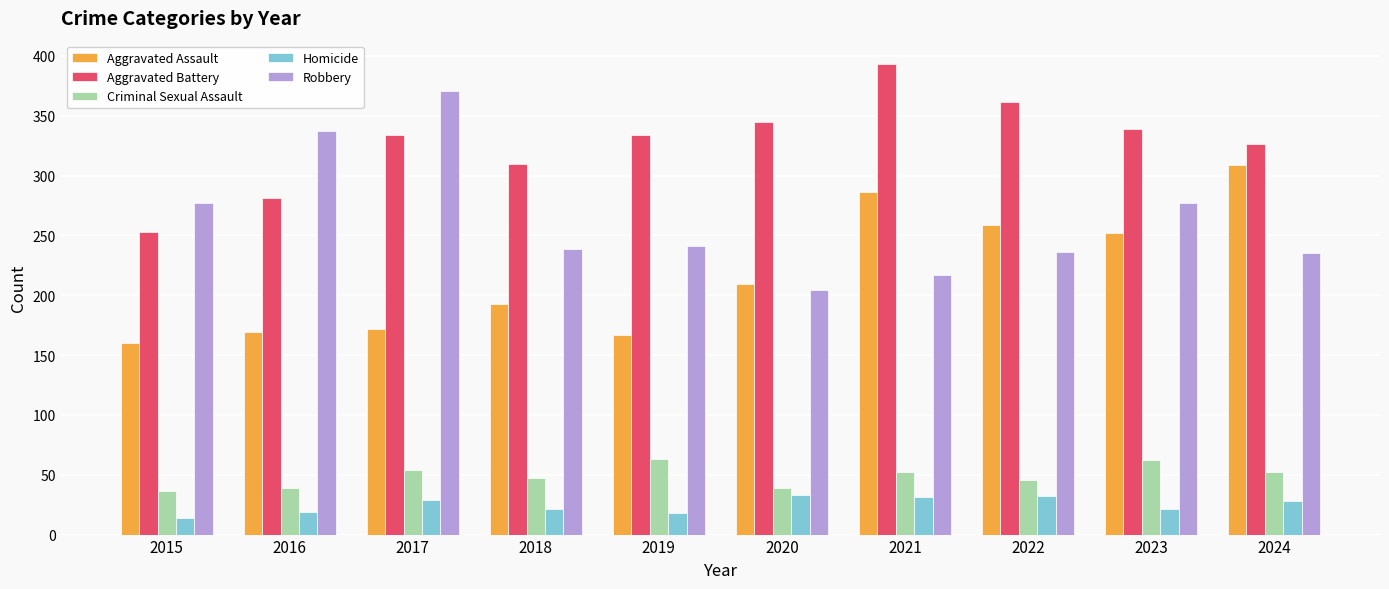

Which series changed the most between 2018 and 2021?

Aggravated Assault